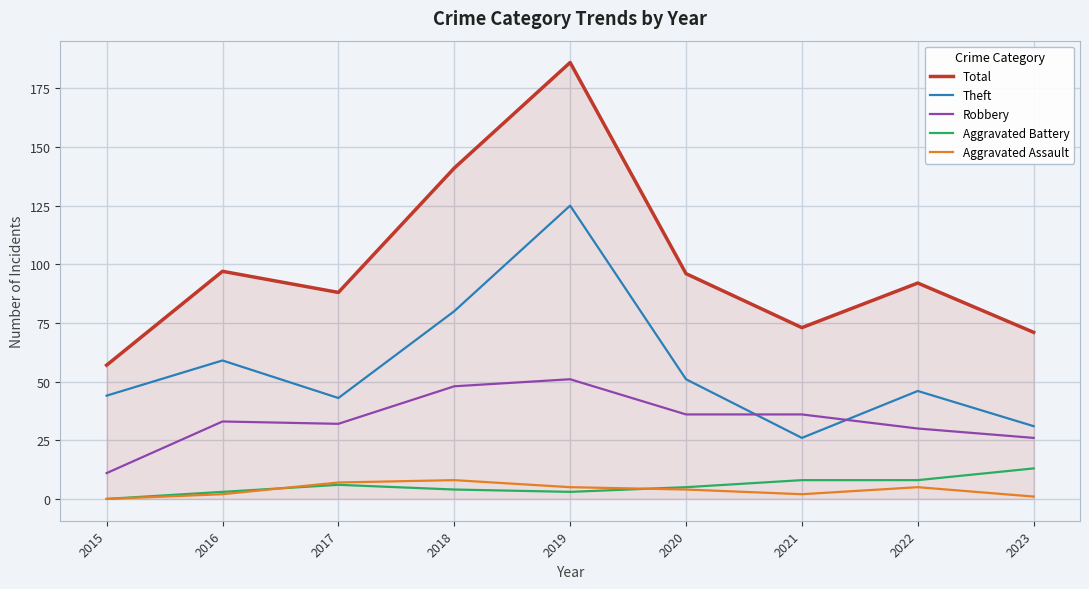

What is the minimum value for Total?

57